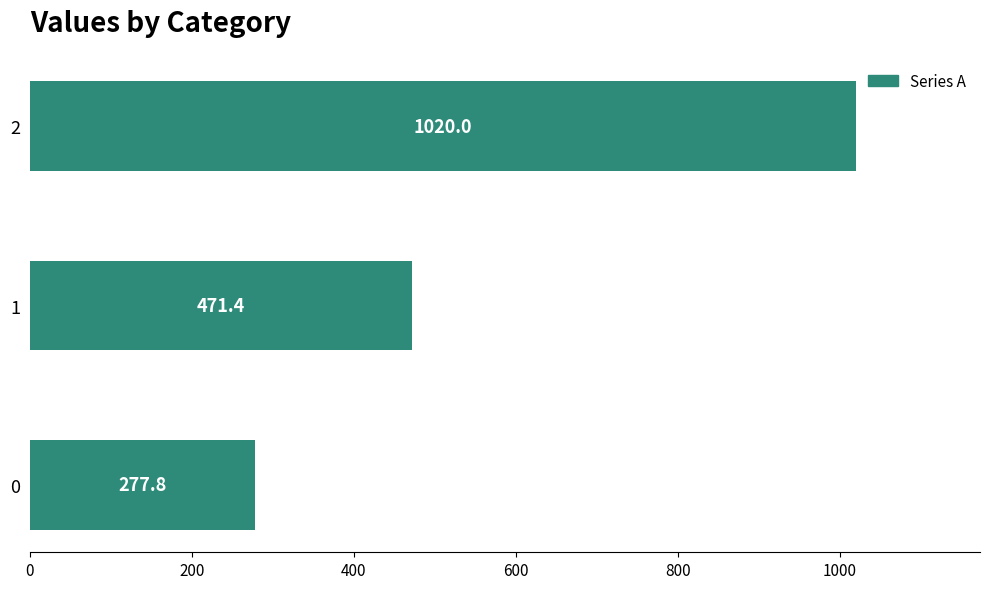

Reading bottom to top, transcribe all the data shown in this chart.

0=277.8	1=471.4	2=1020.0